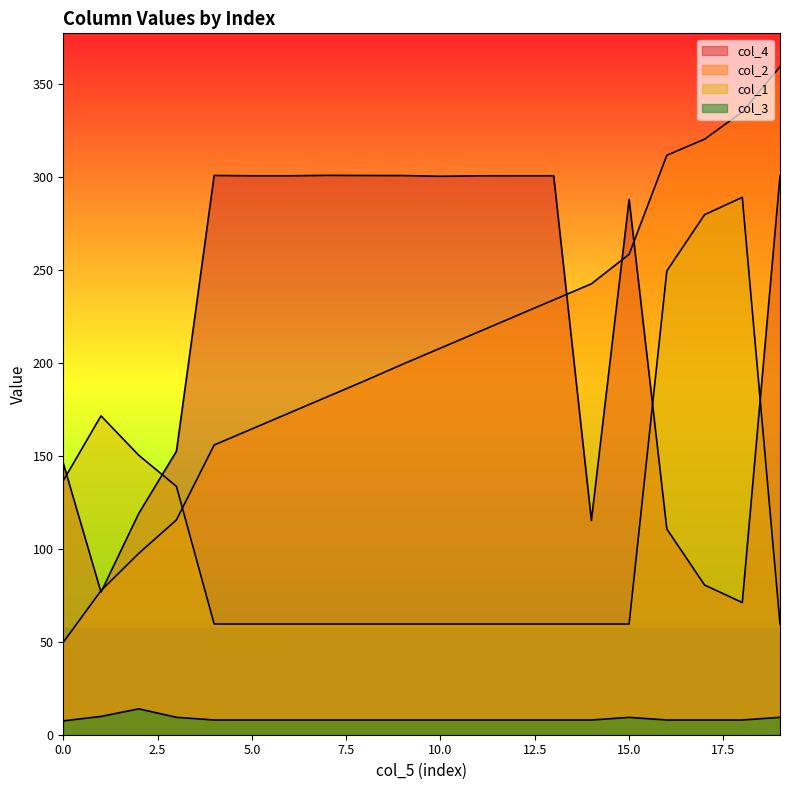

Where is the first local minimum for col_4?

1